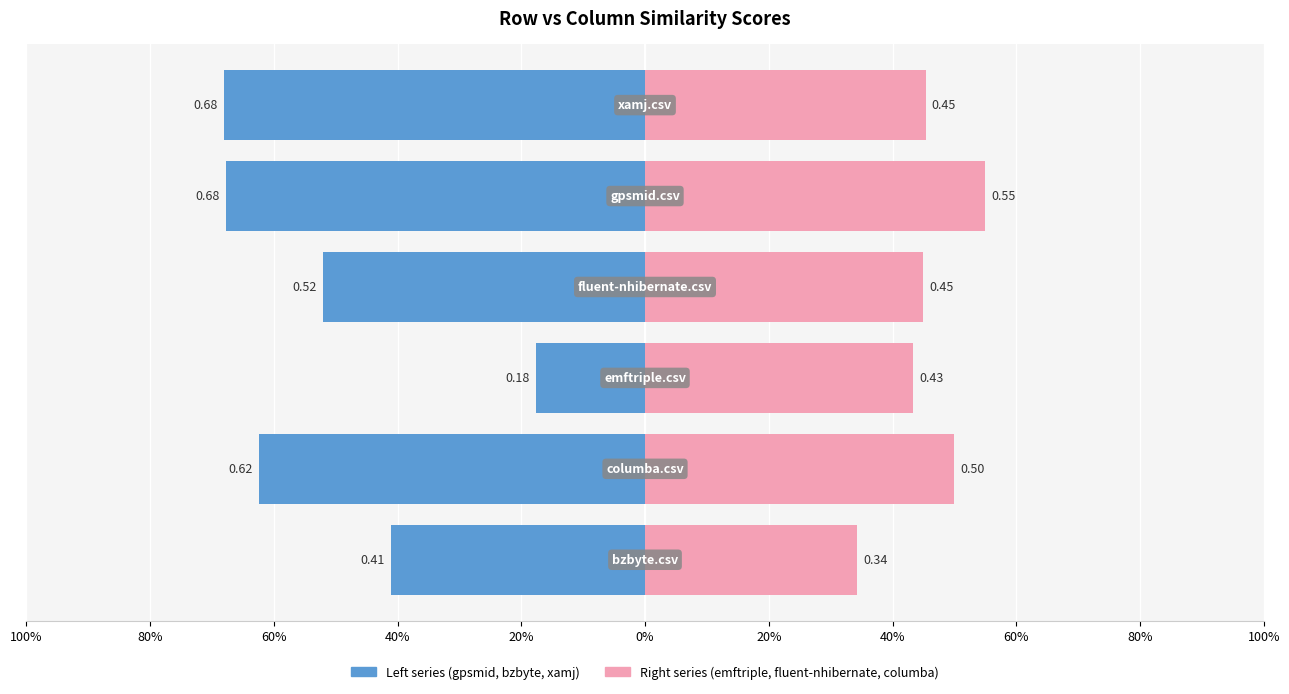

Which series changed the most between 20% and 0%?

Right series (emftriple, fluent-nhibernate, columba)